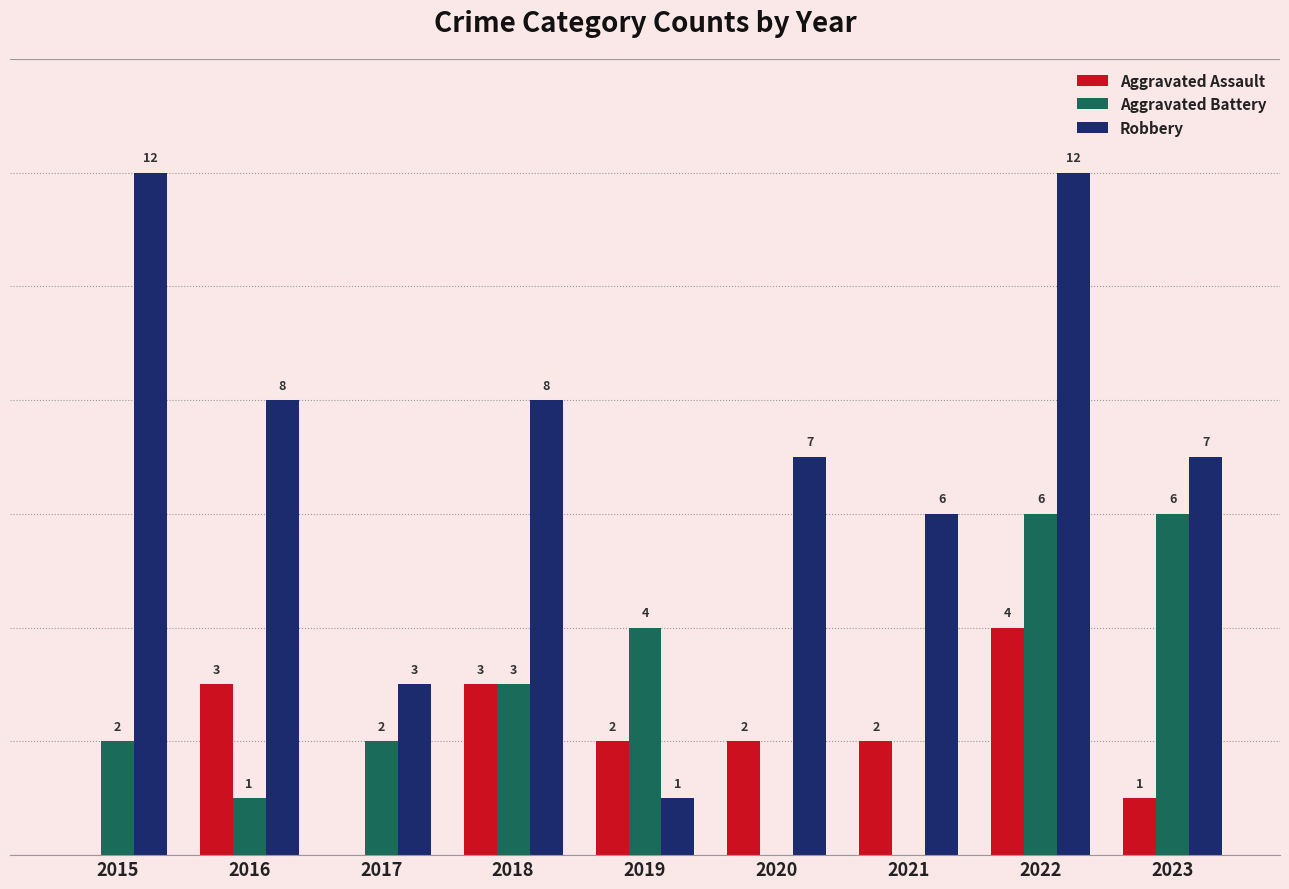

Is the value of Robbery at 2015 greater than the value of Aggravated Battery at 2020?

Yes